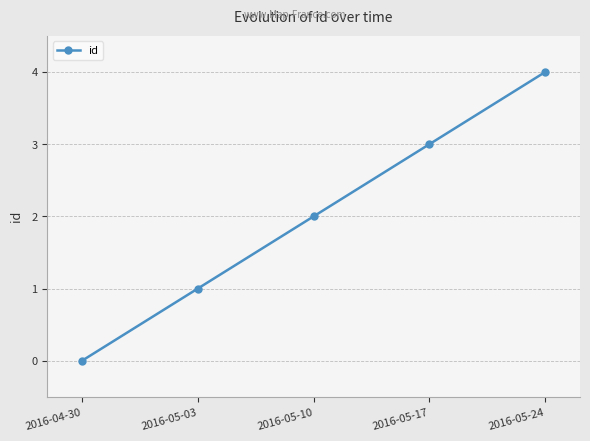

What is the difference between the maximum and minimum values?

4